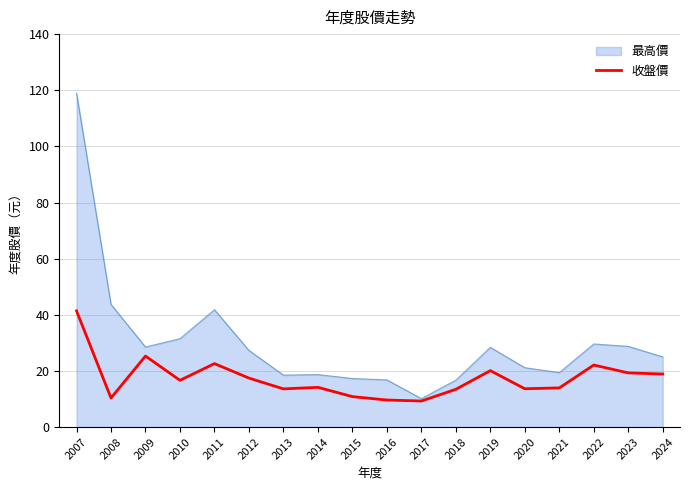

Is the value of 收盤價 at 2012 greater than the value of 最高價 at 2022?

No